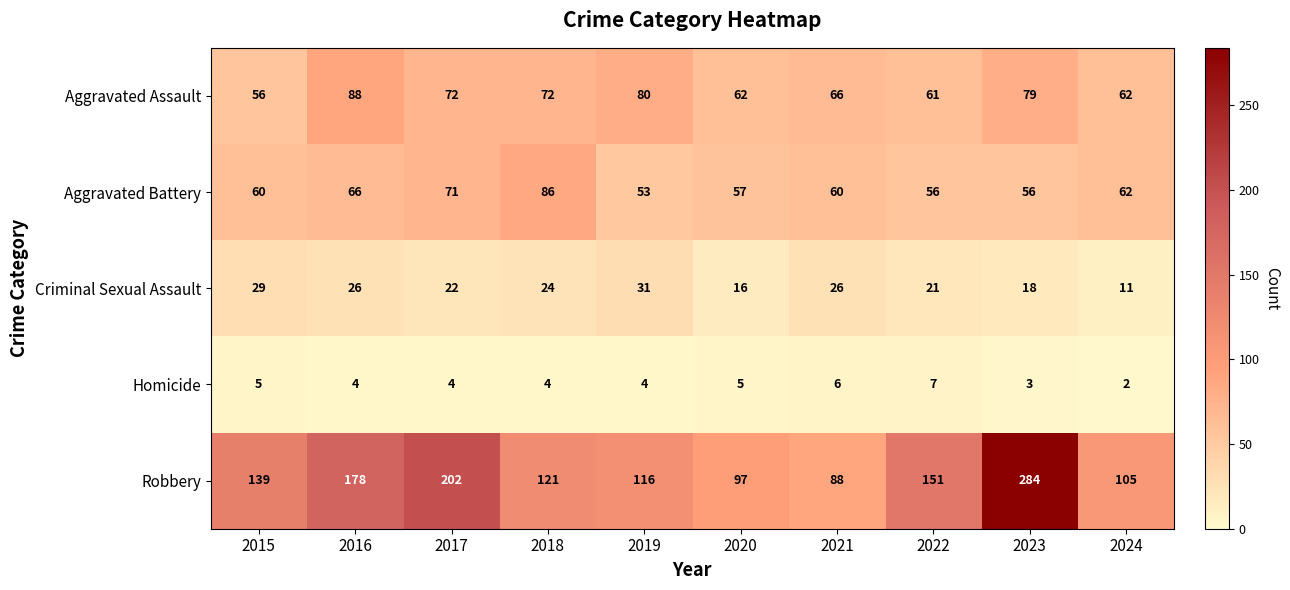

The Aggravated Assault series shows 61 at 2022. True or false?

True